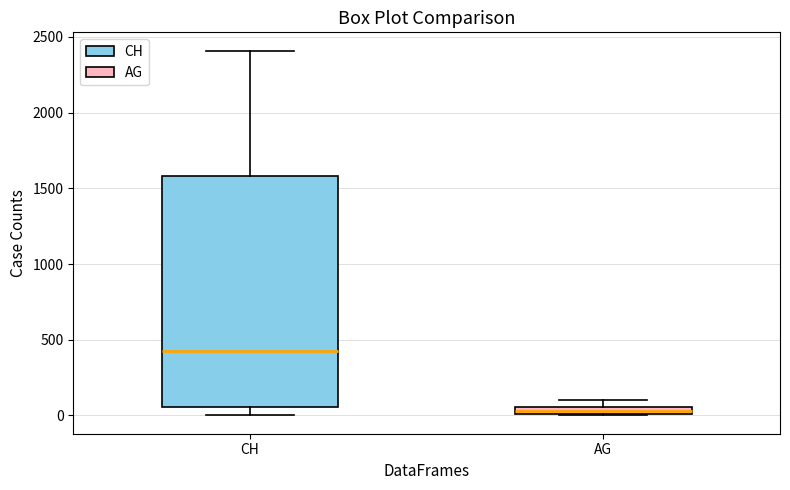

Comparing the boxes themselves (not the whiskers), which one is the tallest?

CH